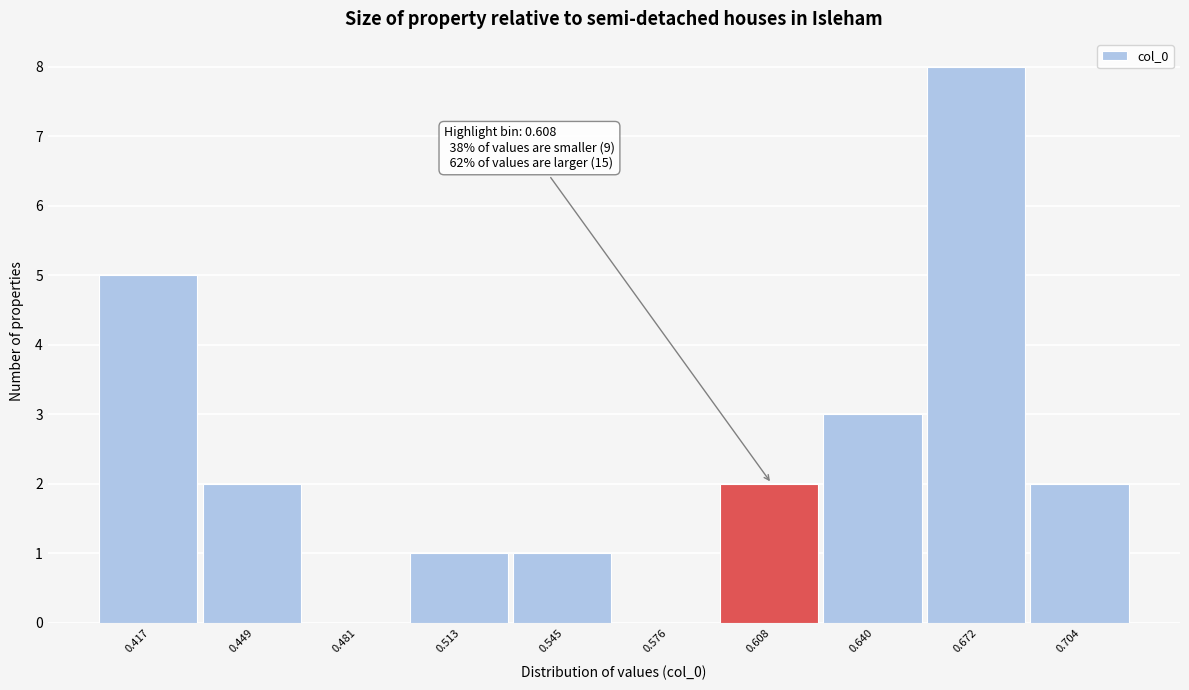

Over which range of the x-axis is the bar tallest?

0.655 to 0.690